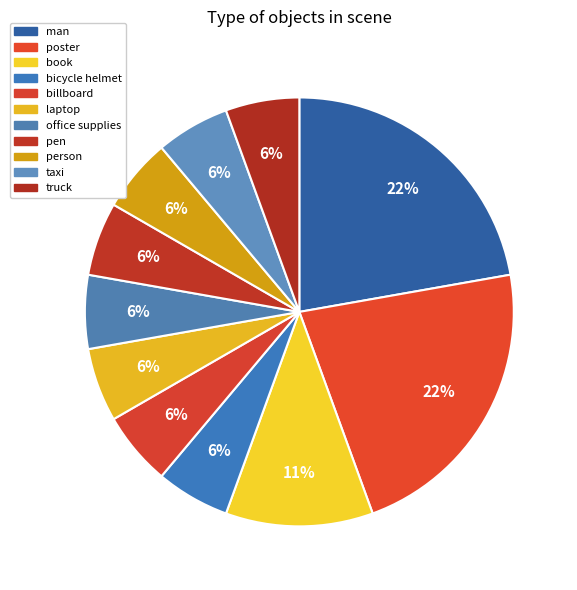

Does any single category account for the majority?

No